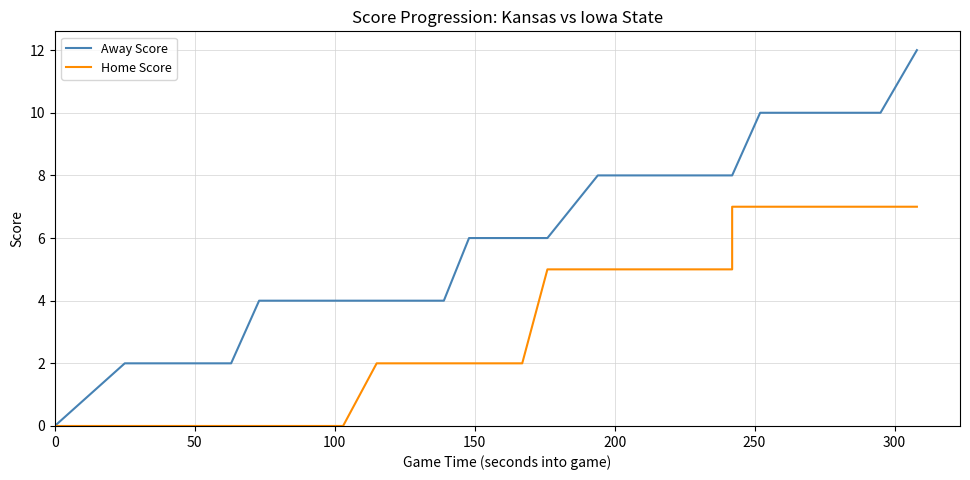

What is the maximum value shown in the chart?

12